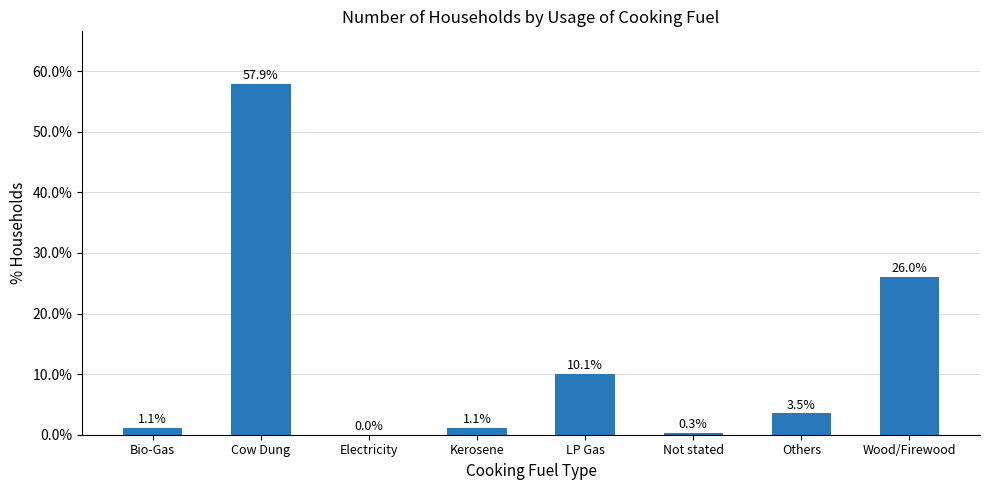

Which has a higher value, Bio-Gas or Electricity?

Bio-Gas